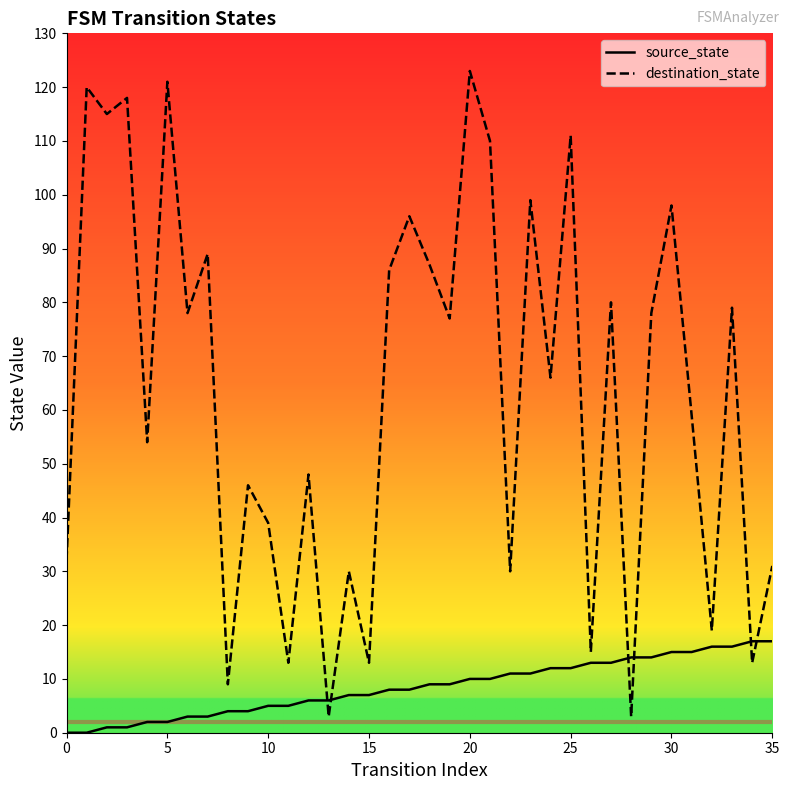

Which series has the largest total across all categories?

destination_state